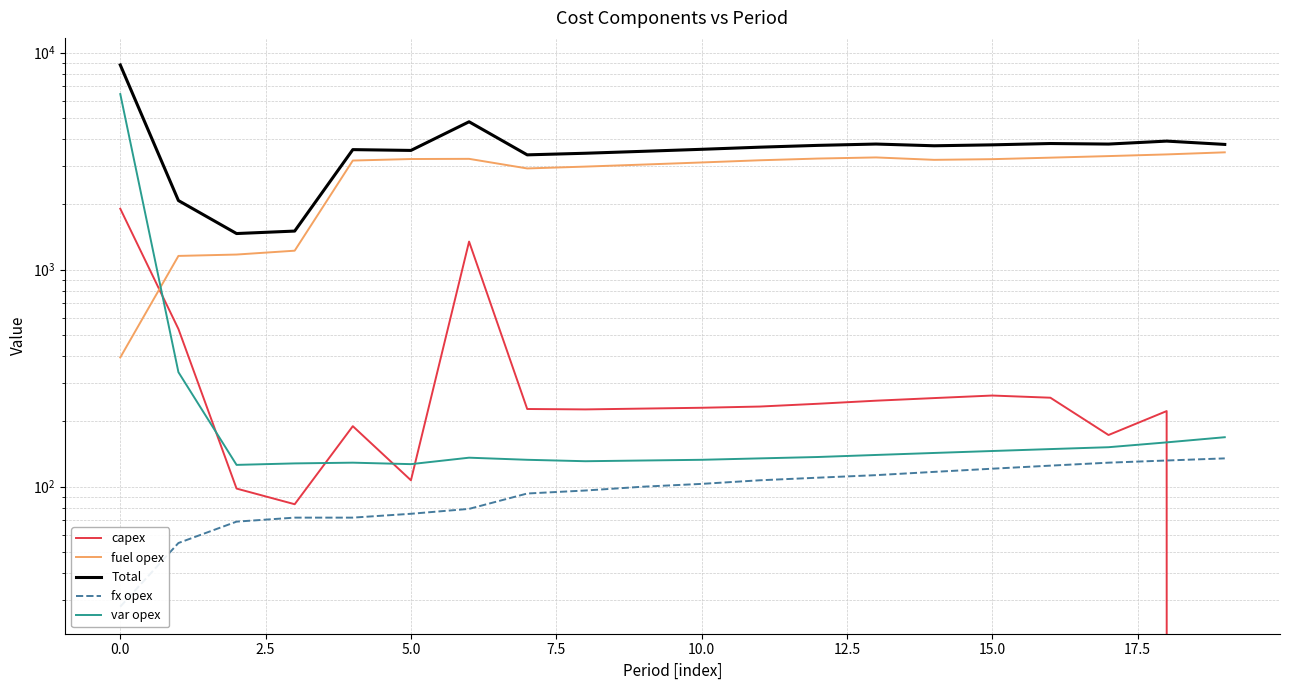

True or false: var opex has more than 2 points higher than both neighbors.

False